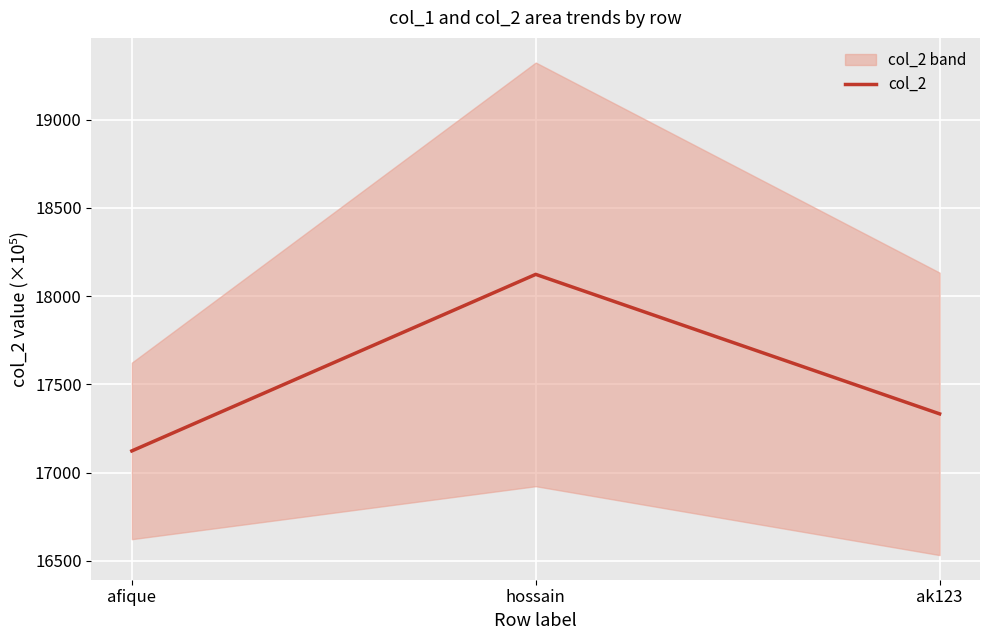

What position from the left is afique?

1